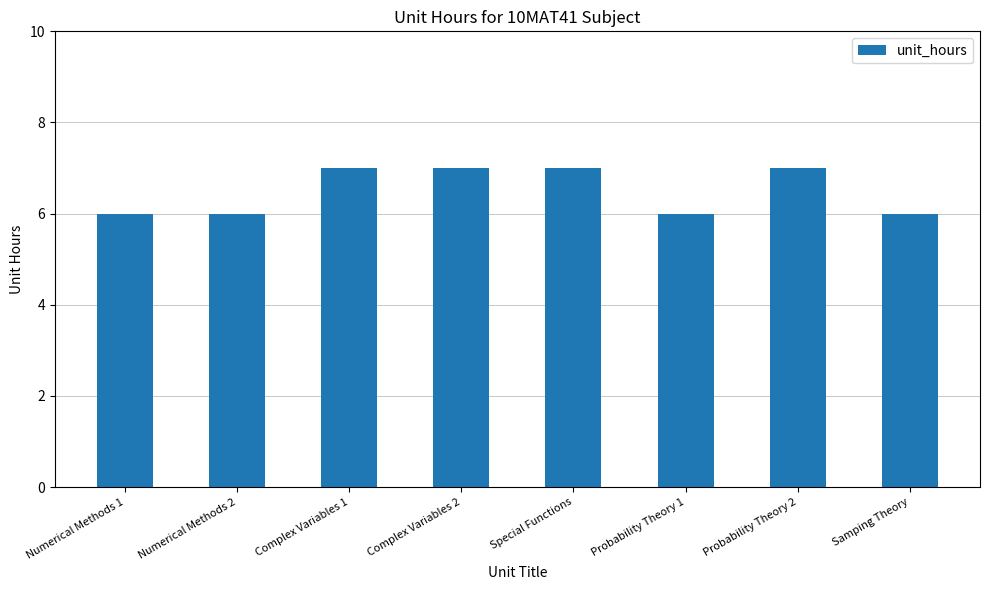

Reading right to left, transcribe all the data shown in this chart.

Samping Theory=6	Probability Theory 2=7	Probability Theory 1=6	Special Functions=7	Complex Variables 2=7	Complex Variables 1=7	Numerical Methods 2=6	Numerical Methods 1=6